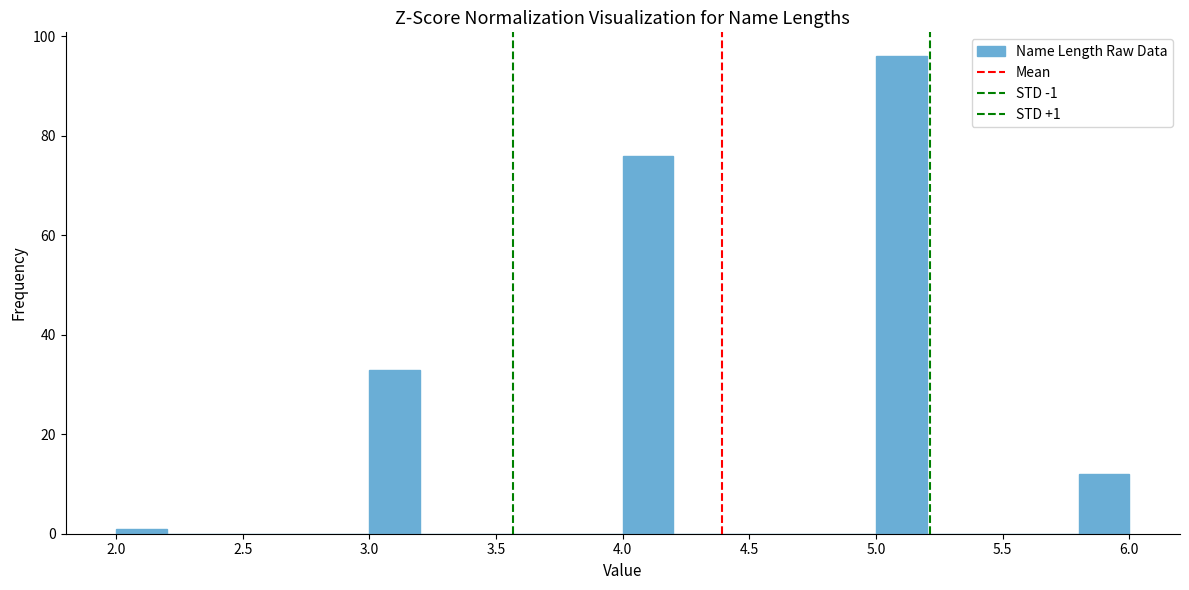

Over which range of the x-axis is the bar tallest?

5.0 to 5.2